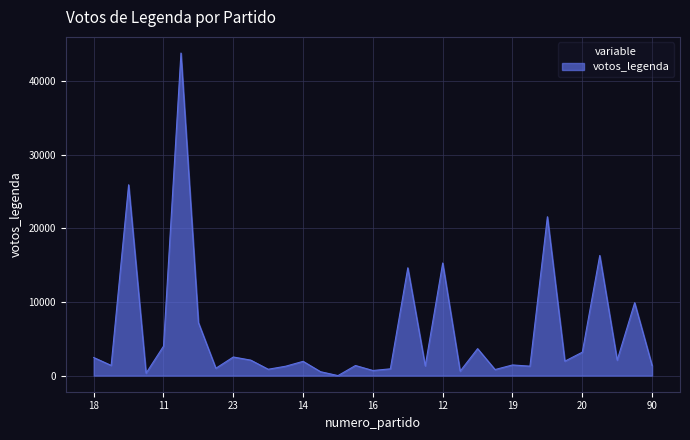

How many lines are shown in the chart?

1